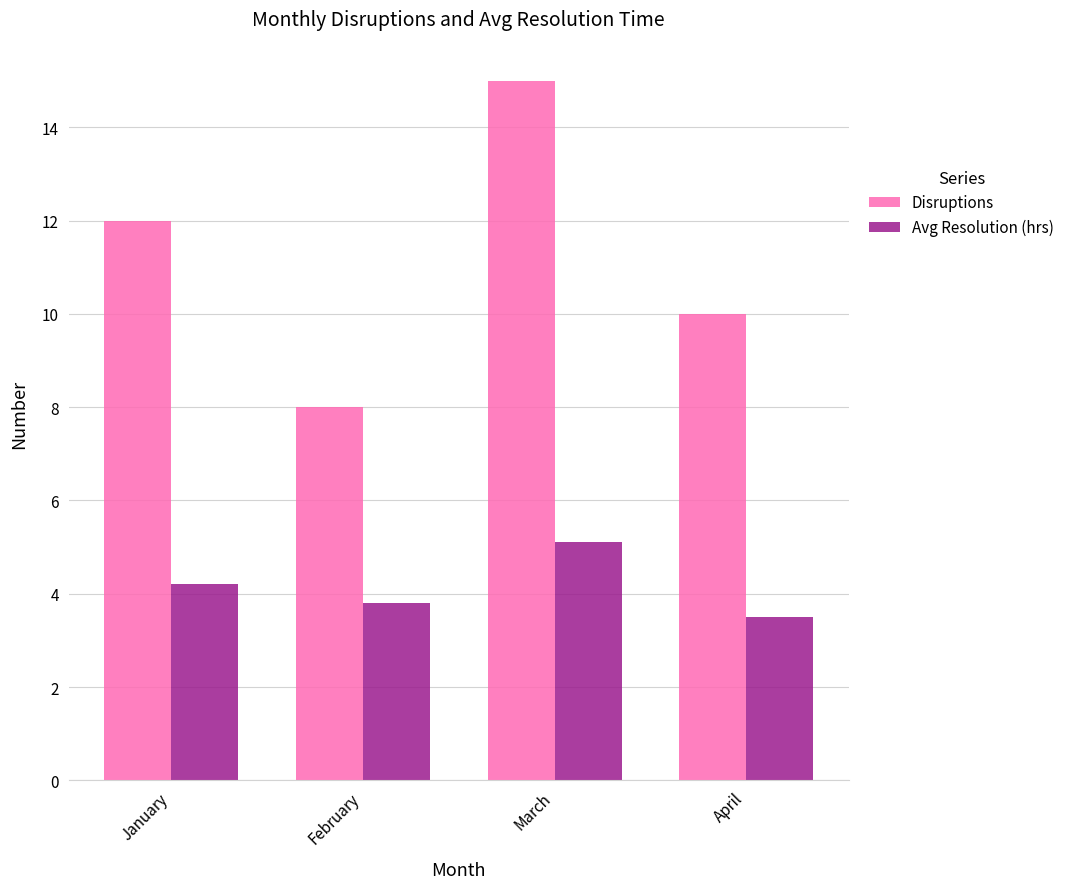

What is the sum of all Avg Resolution (hrs) values?

16.6